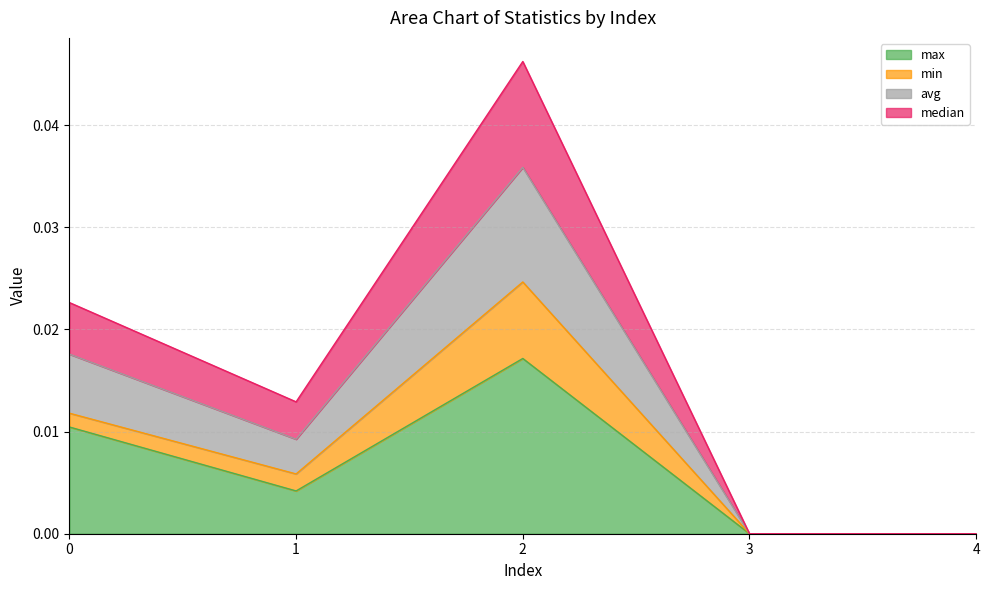

The value of max at 4 is 0.0. True or false?

True